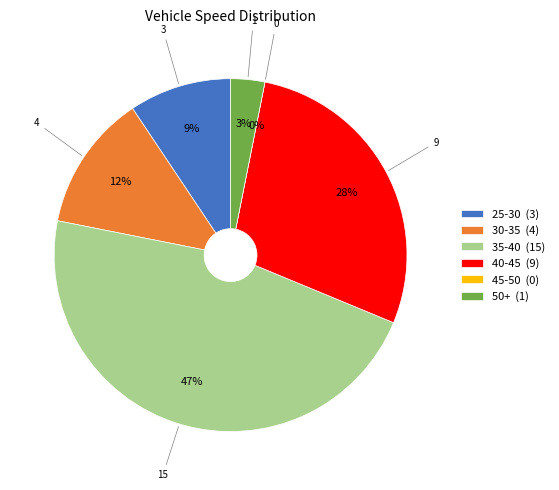

Is it true that E0_35.36 is 11% of the pie?

False